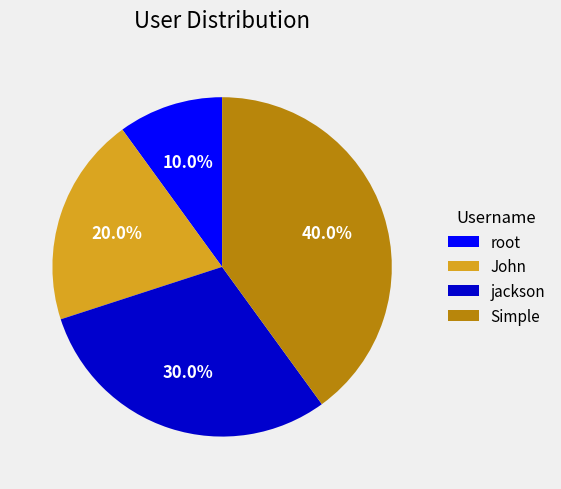

Is there a majority slice in this chart?

No